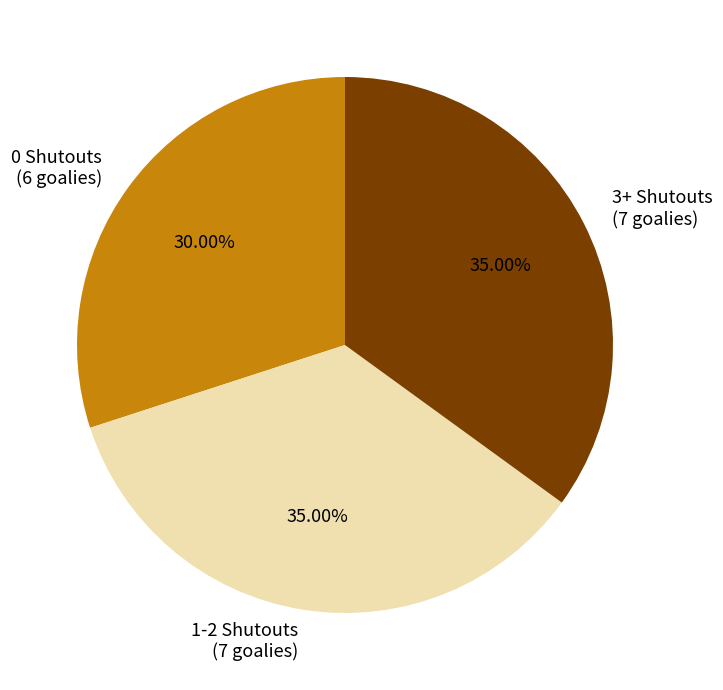

Does any single category account for the majority?

No